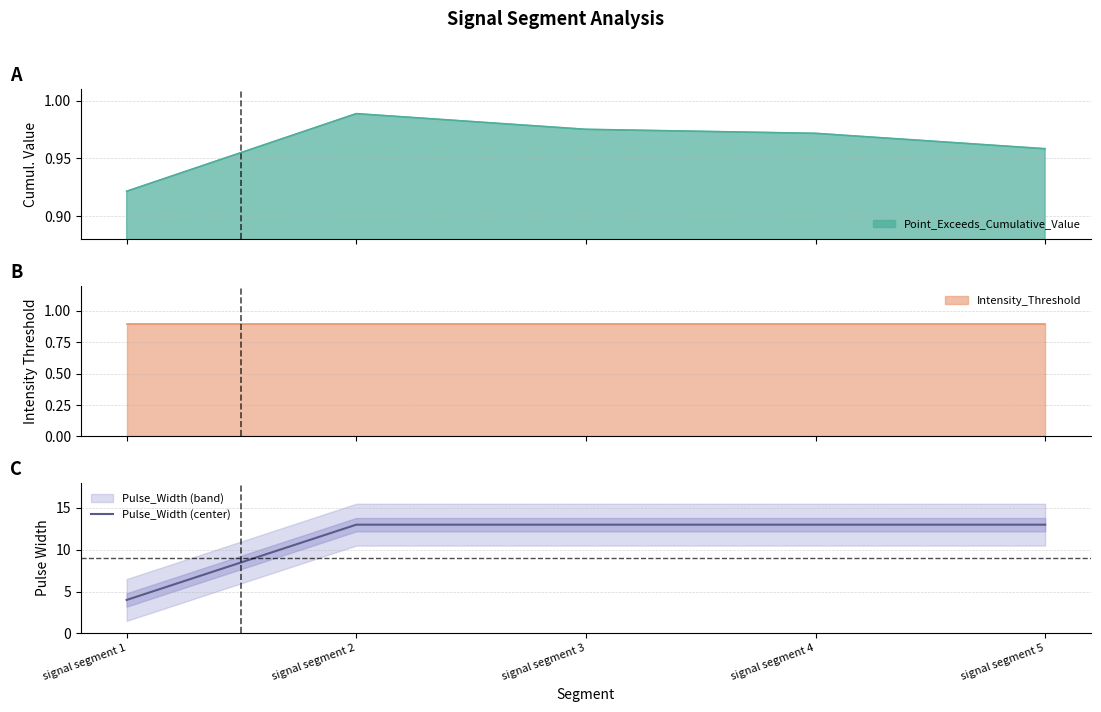

How many lines are shown in the chart?

1